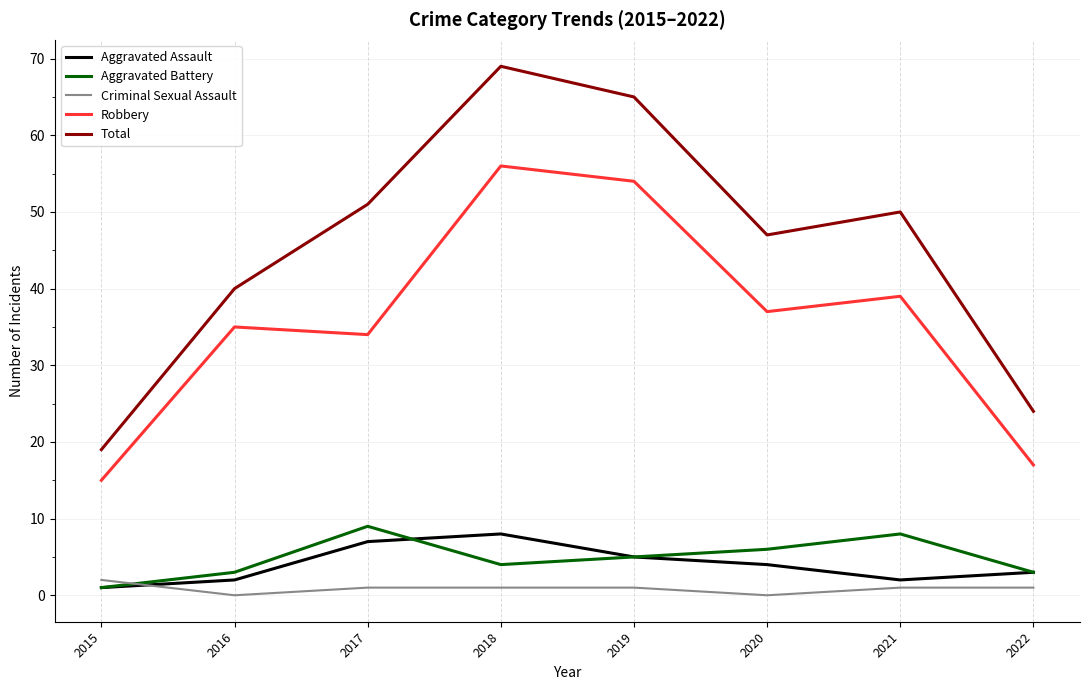

True or false: Total and Criminal Sexual Assault cross at least once.

False